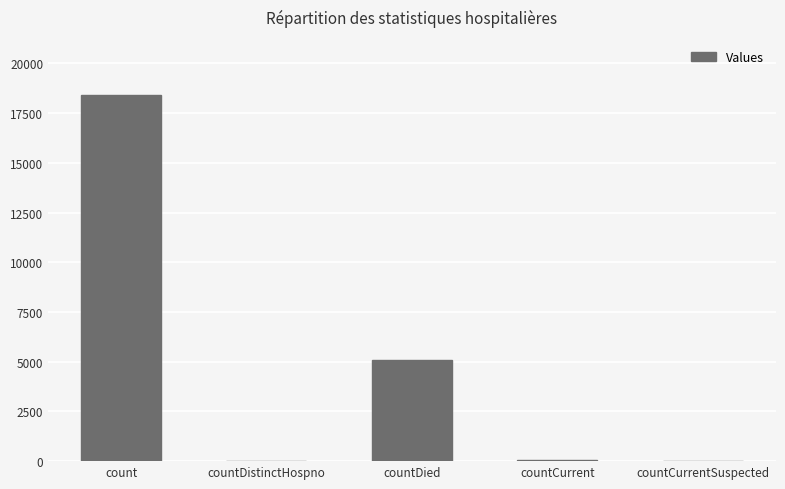

What is the maximum value shown in the chart?

18430